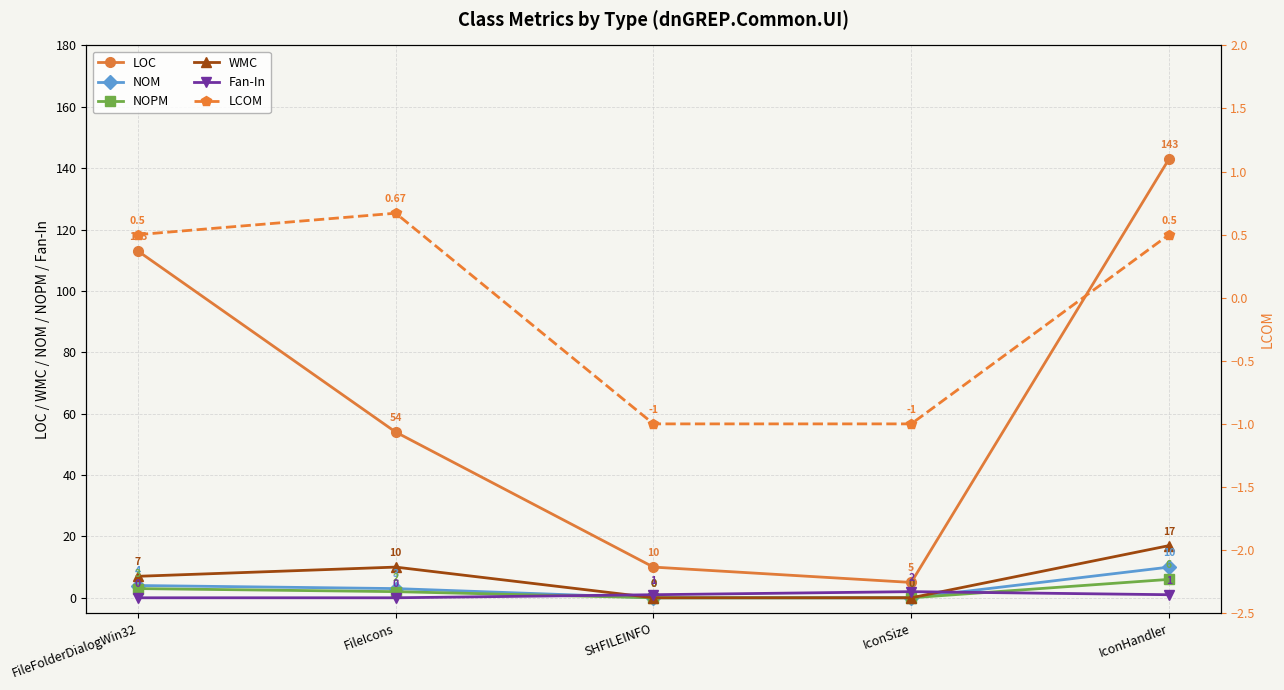

True or false: NOPM and LOC intersect in this chart.

False